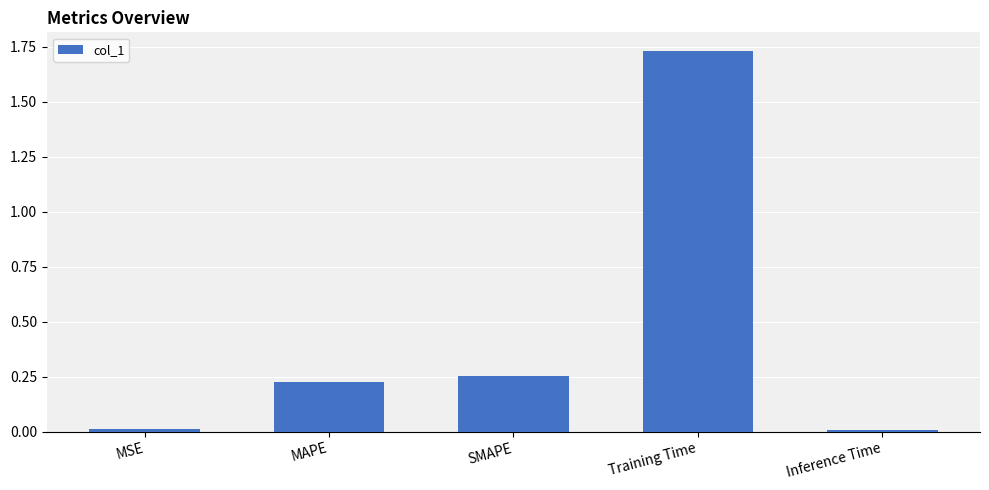

What is the sum of all values?

2.2